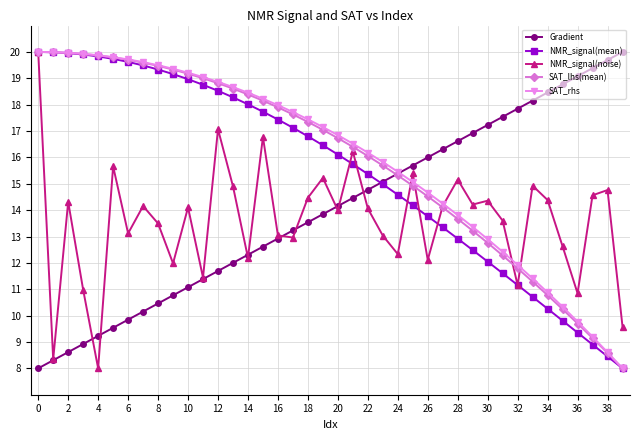

What is the highest value of the SAT_lhs(mean) series?

20.0